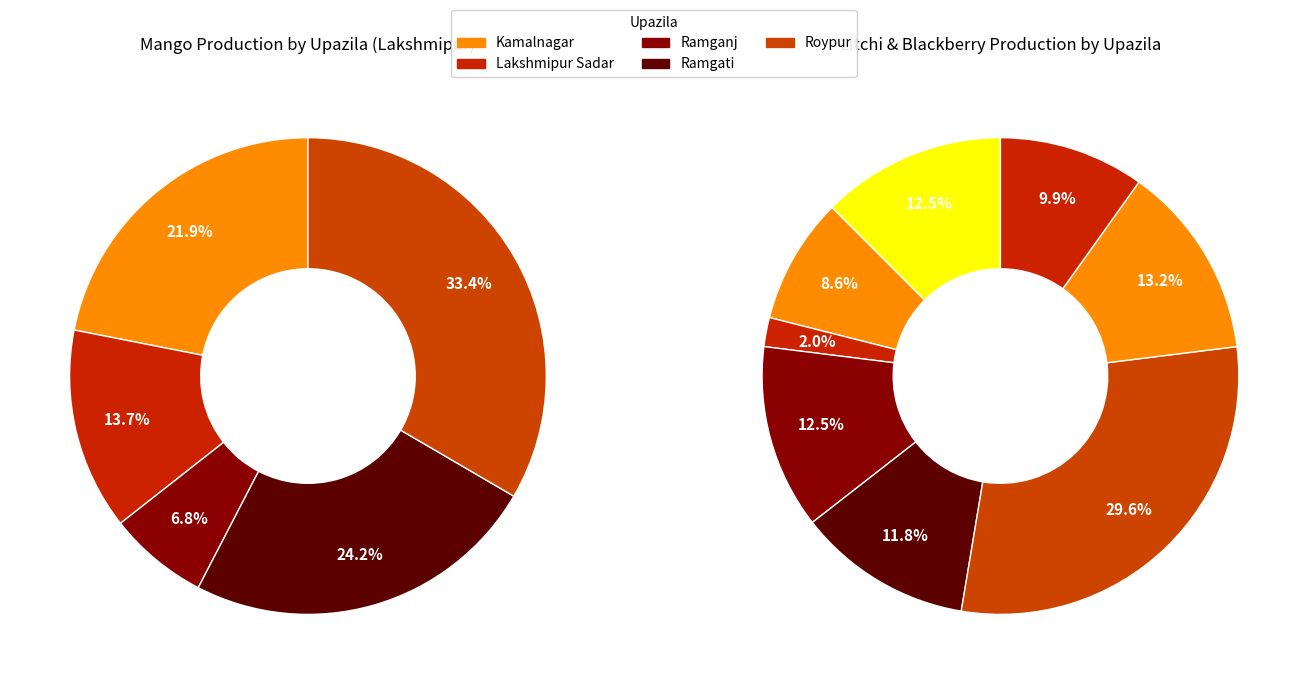

Which series changed the most between Kamalnagar and Ramganj?

Mango Production